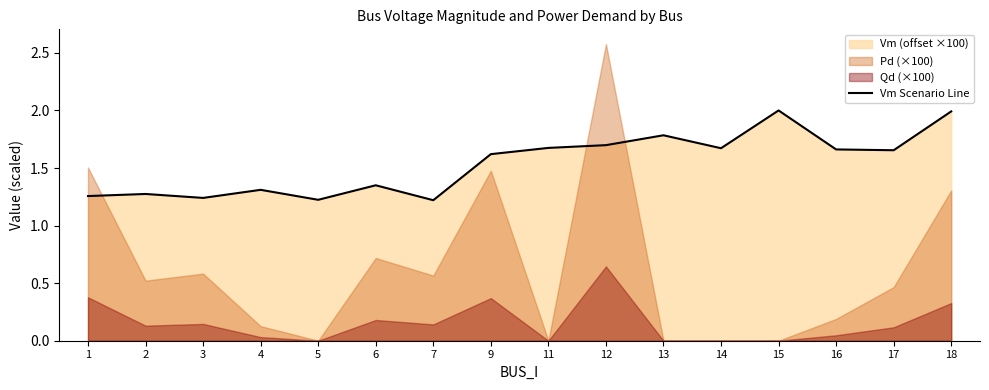

At which label is the value closest to 1?

7